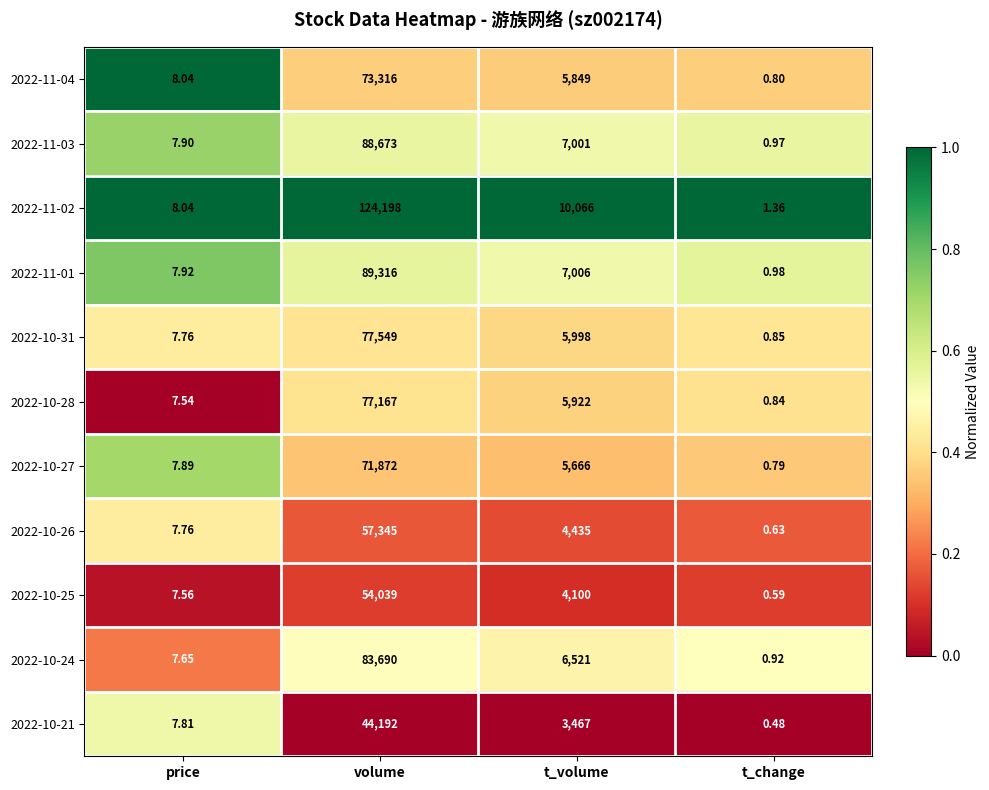

At which label is 2022-11-01 closest to 44658?

t_volume